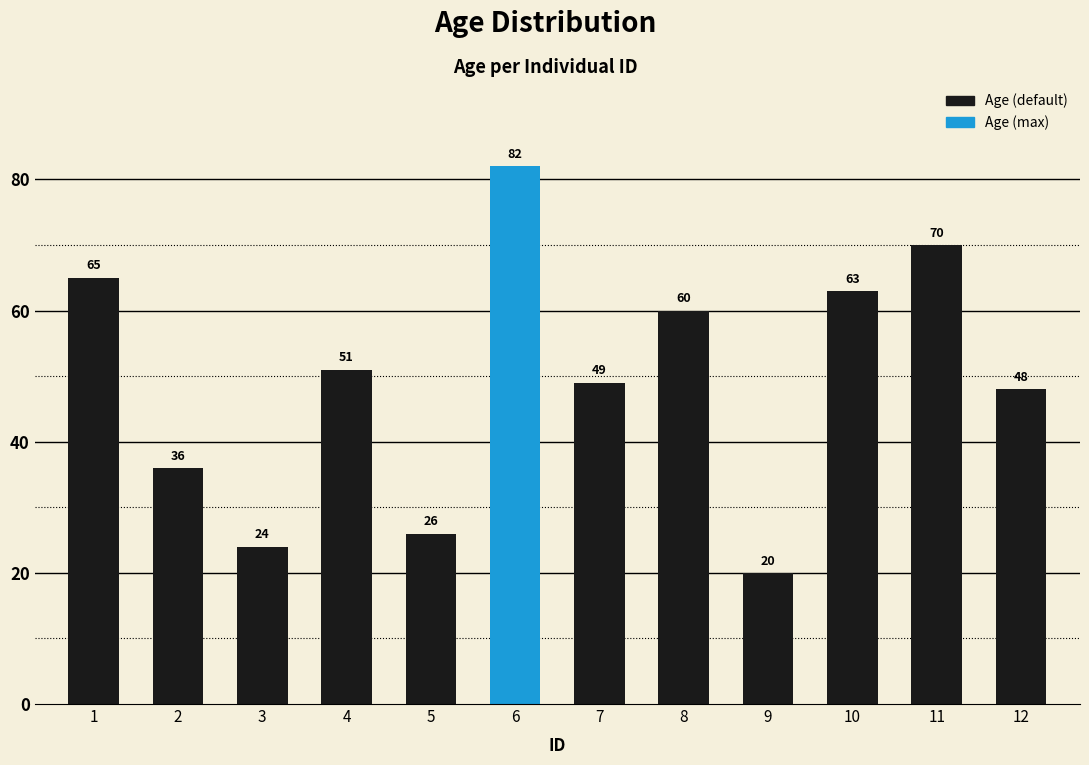

List the labels in order of value, largest first.

6, 11, 1, 10, 8, 4, 7, 12, 2, 5, 3, 9